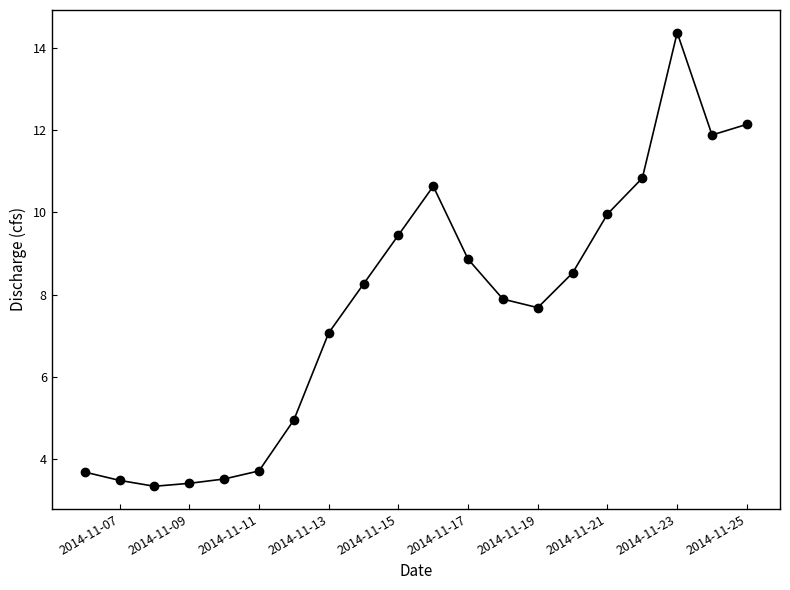

What is the value of the 2nd point from the left?

3.5